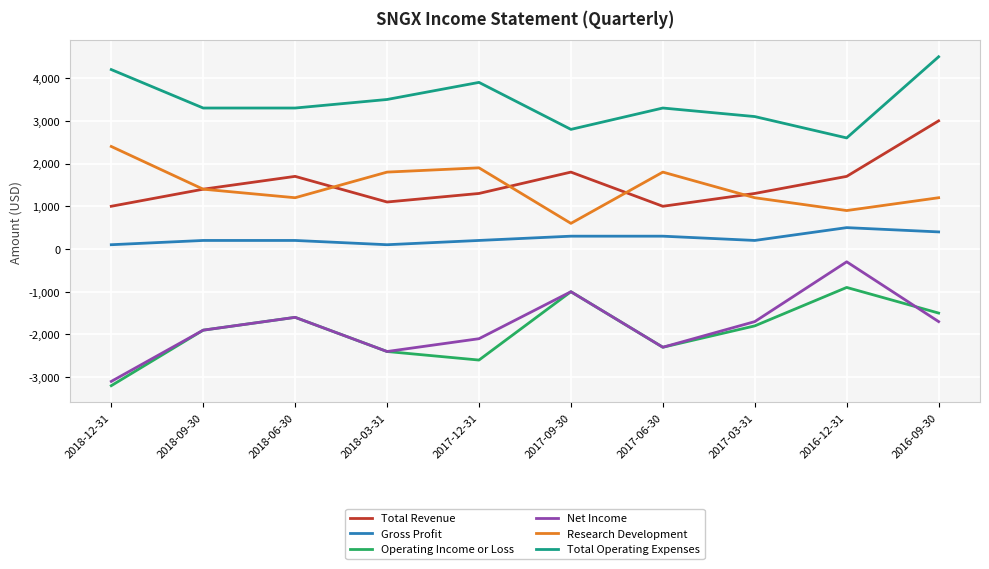

Which series has the largest total across all categories?

Total Operating Expenses